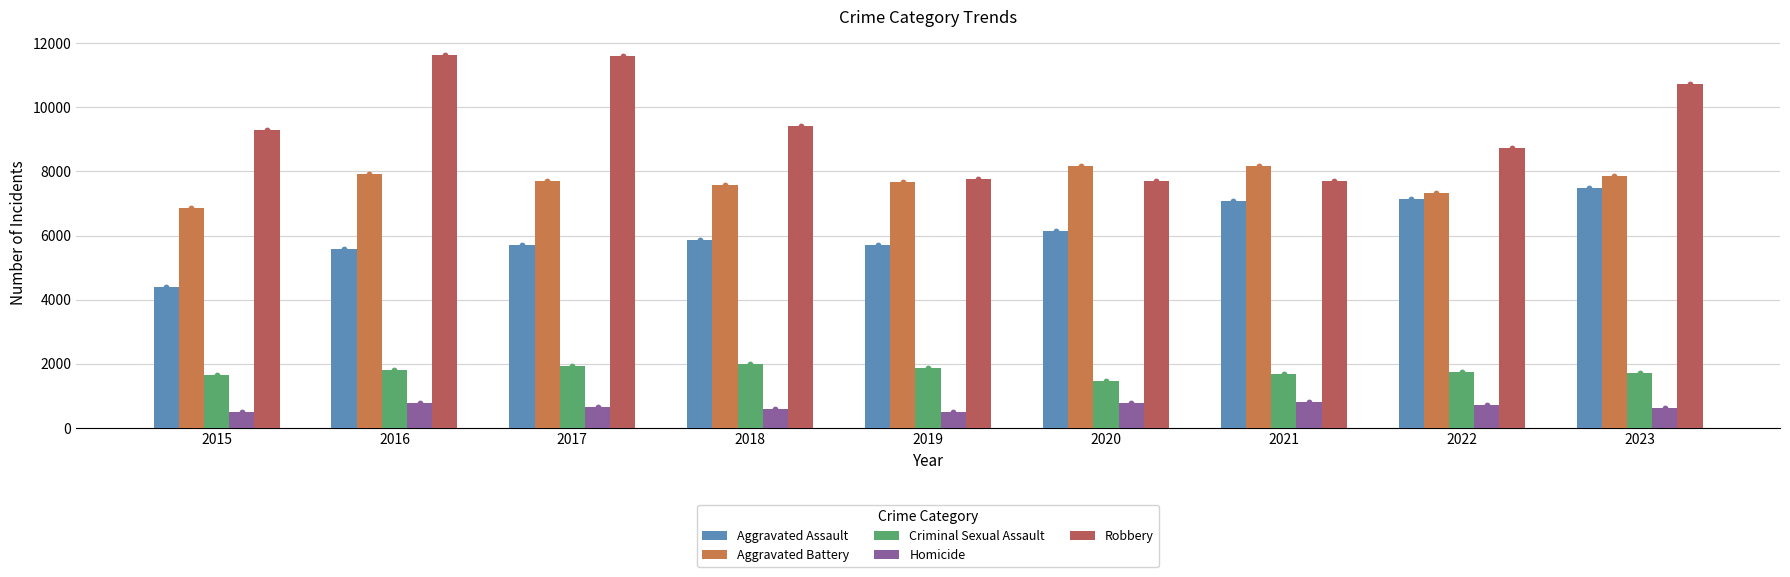

Which series contains the lowest Y value?

Homicide